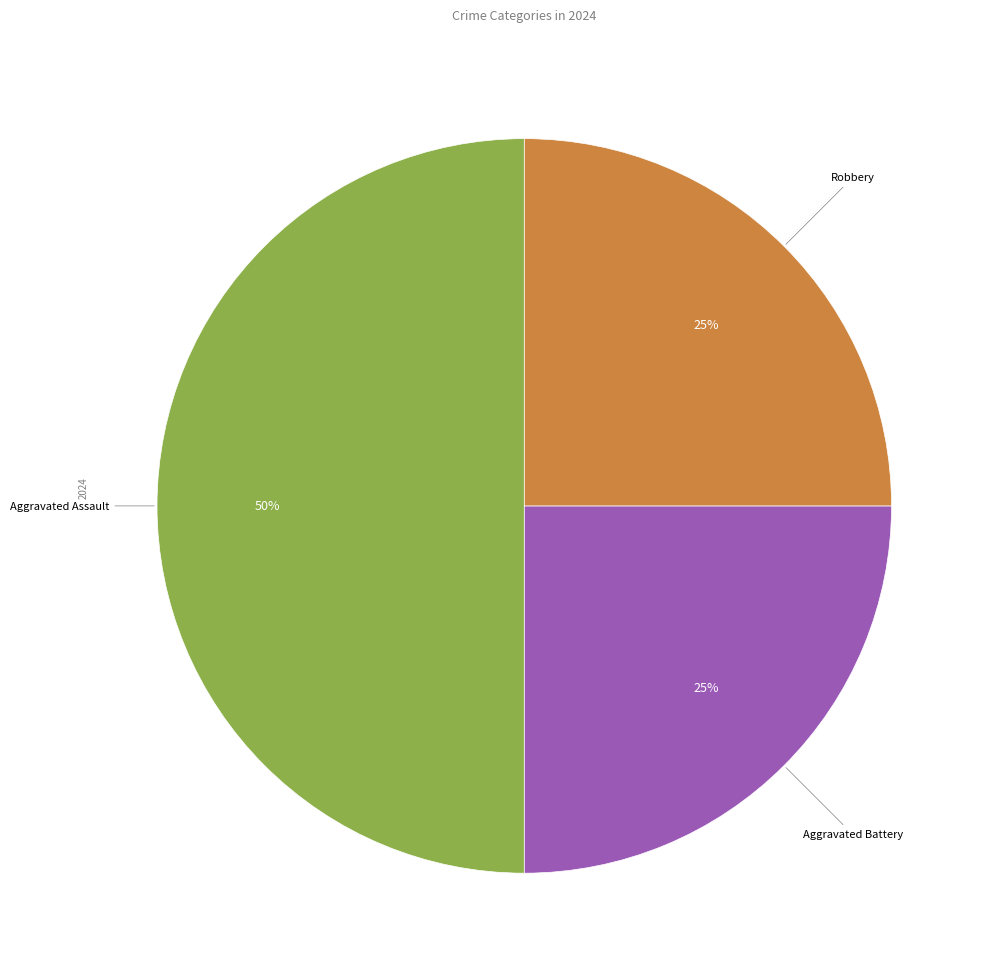

To the nearest percent, what is the difference between the largest and smallest slice percentages?

25%